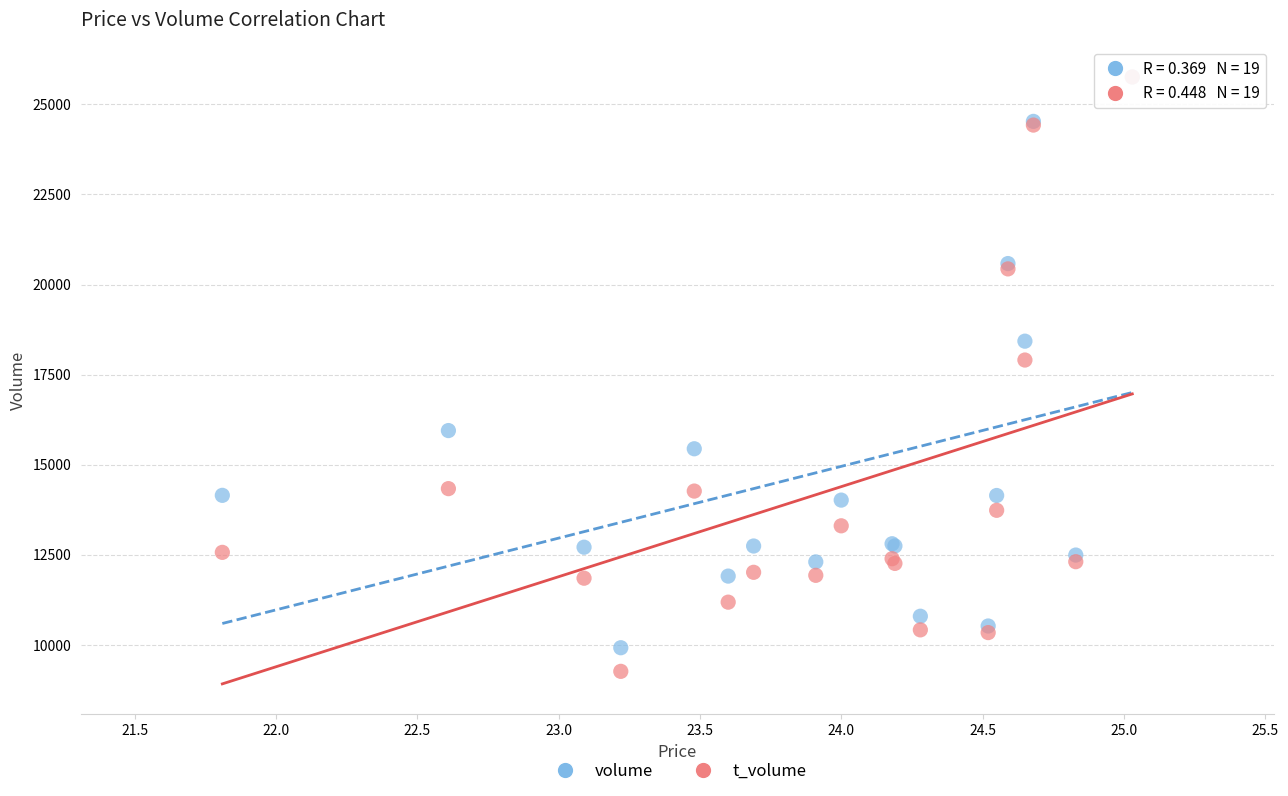

In the t_volume series, what Y value is closest to 17513?

17905.6